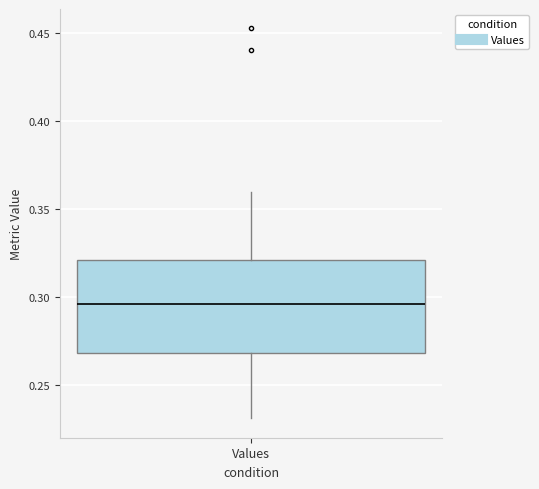

Where is the upper edge of the box for Values on the y-axis? The values are not printed on the chart, so give them approximately, as read against the axis.

0.320